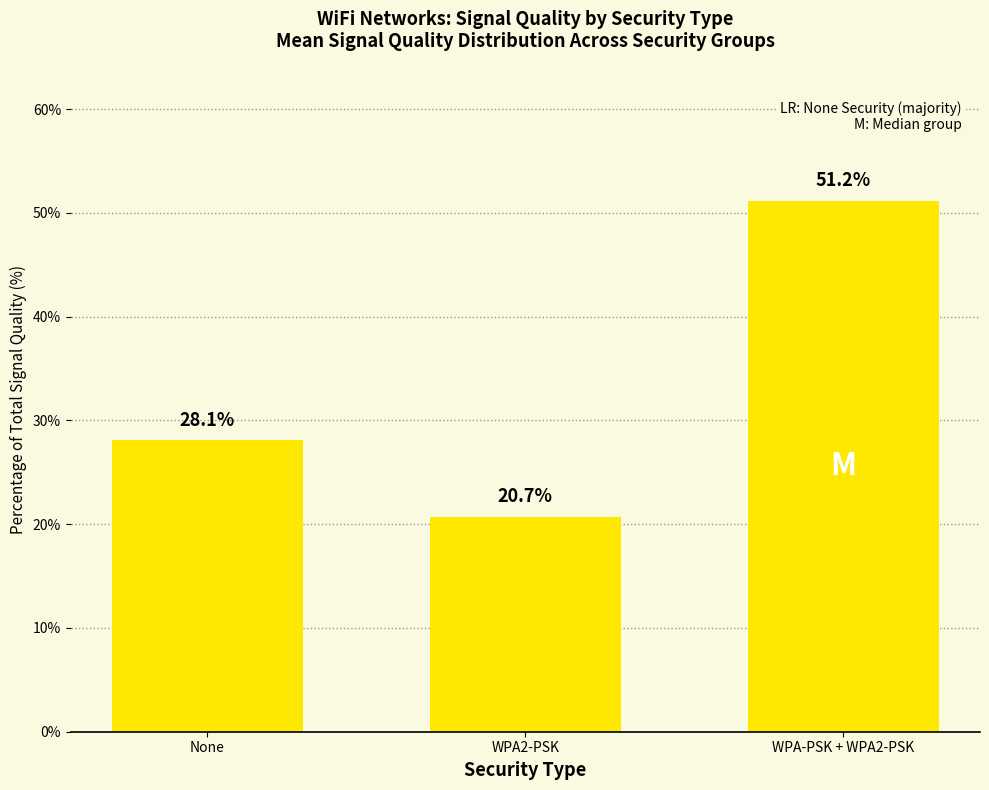

What is the sum of all values?

100.0